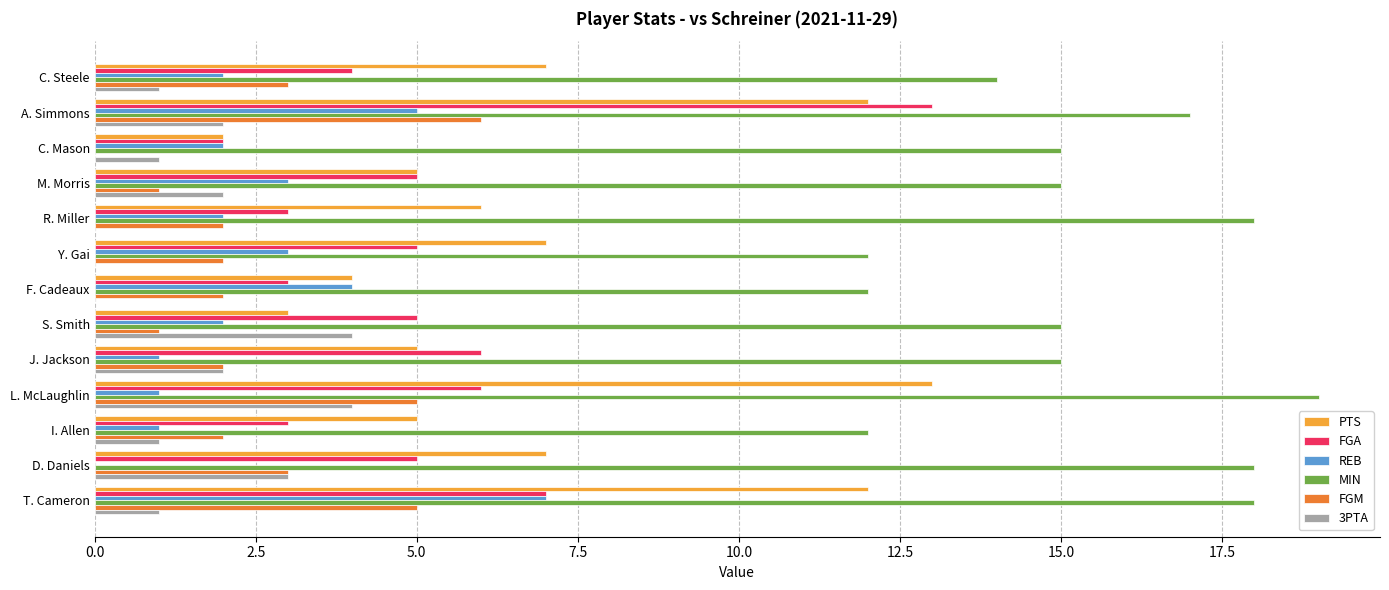

What is the approximate value of FGM at T. Cameron?

5